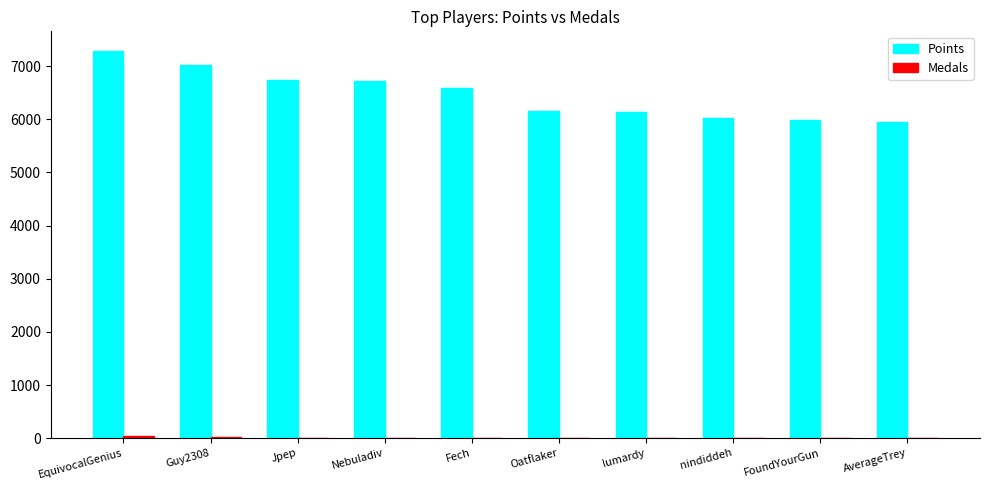

The Points series shows 5982 at FoundYourGun. True or false?

True